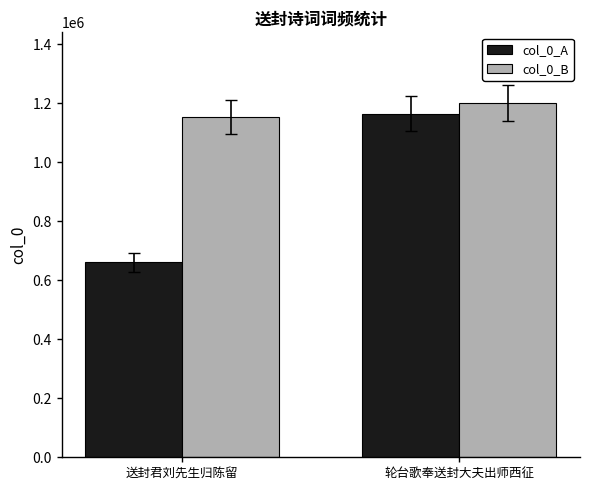

At 送封君刘先生归陈留, list the series in order from smallest to largest.

col_0_A, col_0_B